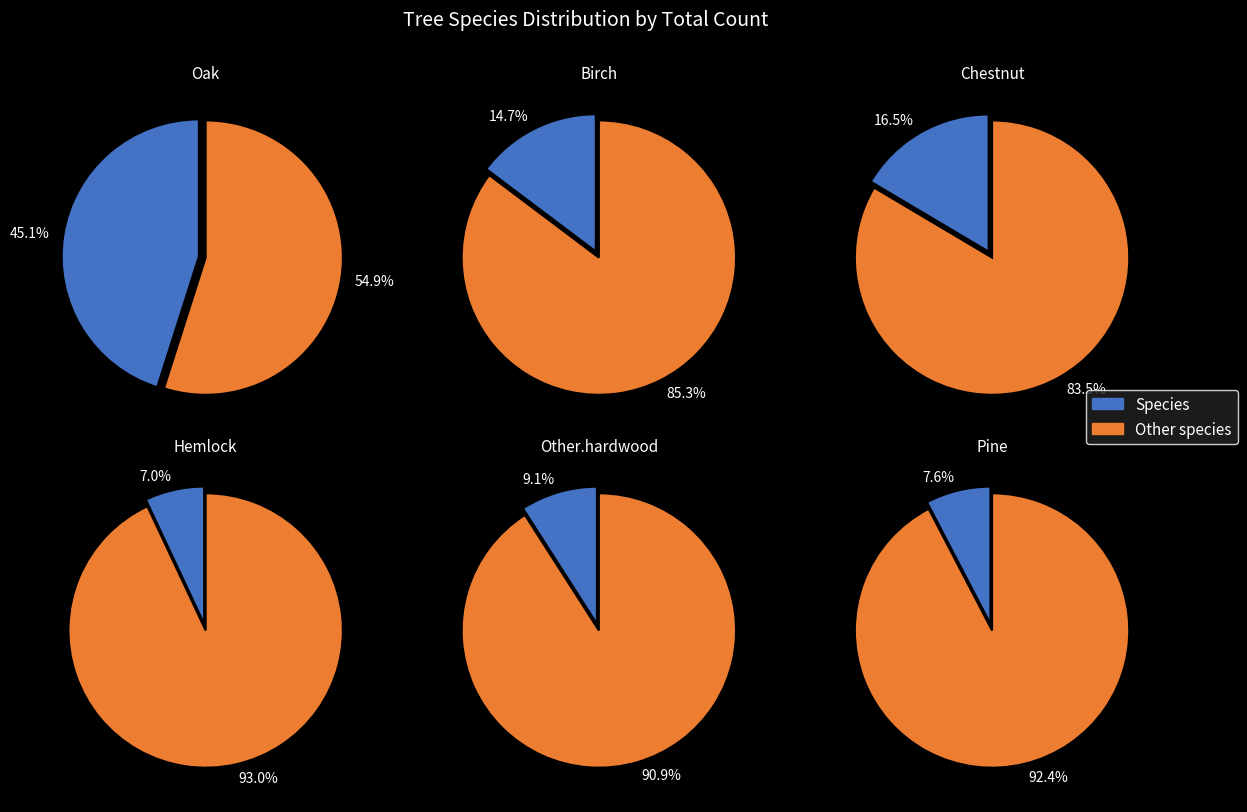

Does 33 represent more than half of the total?

No